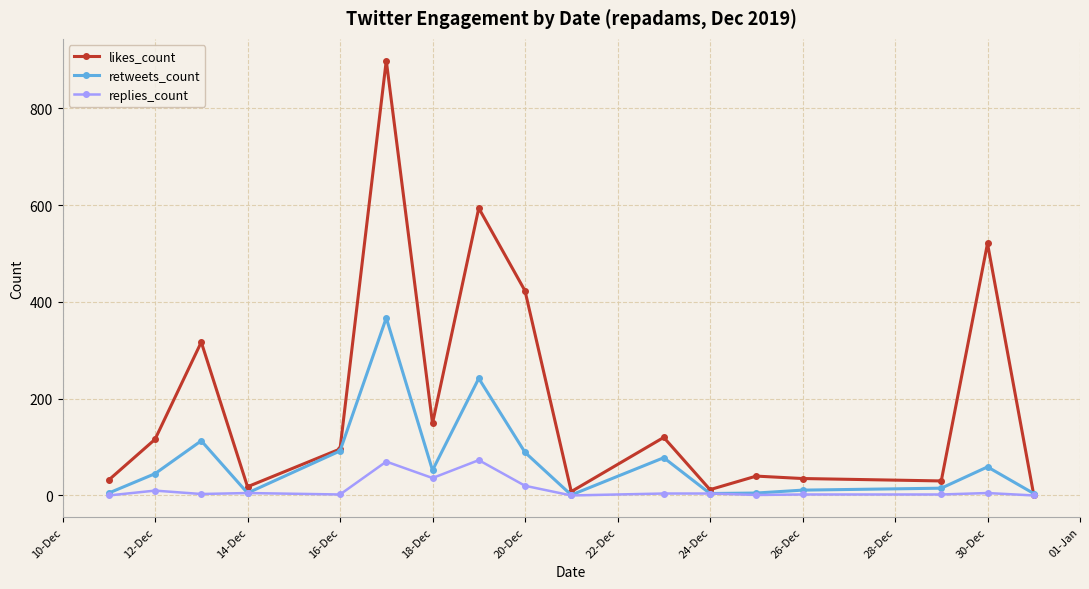

What are all the series names shown in the legend?

likes_count, retweets_count, replies_count